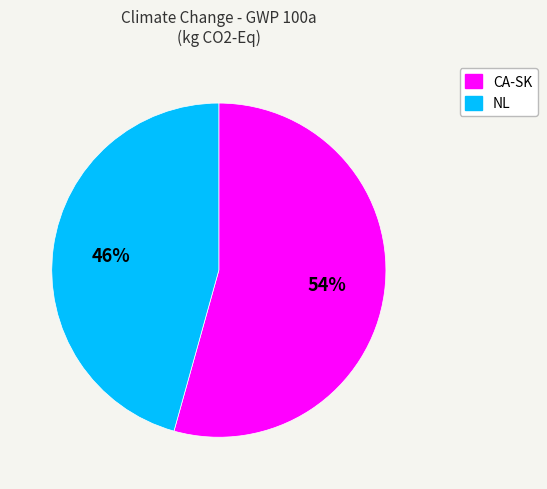

How many segments does this pie chart have?

2